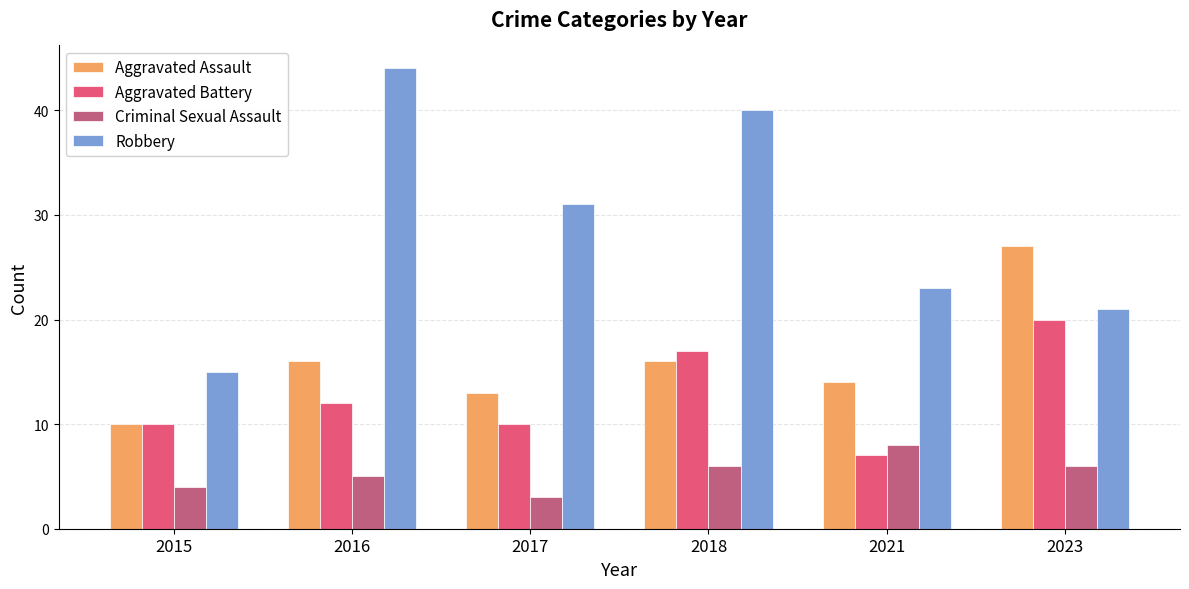

What is the difference between the maximum and second lowest values in the Aggravated Assault series?

14